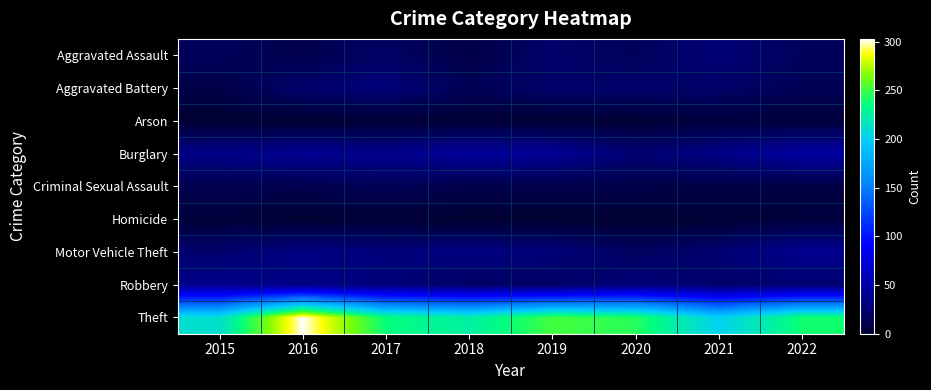

At which category does the chart reach its peak across all series?

2016